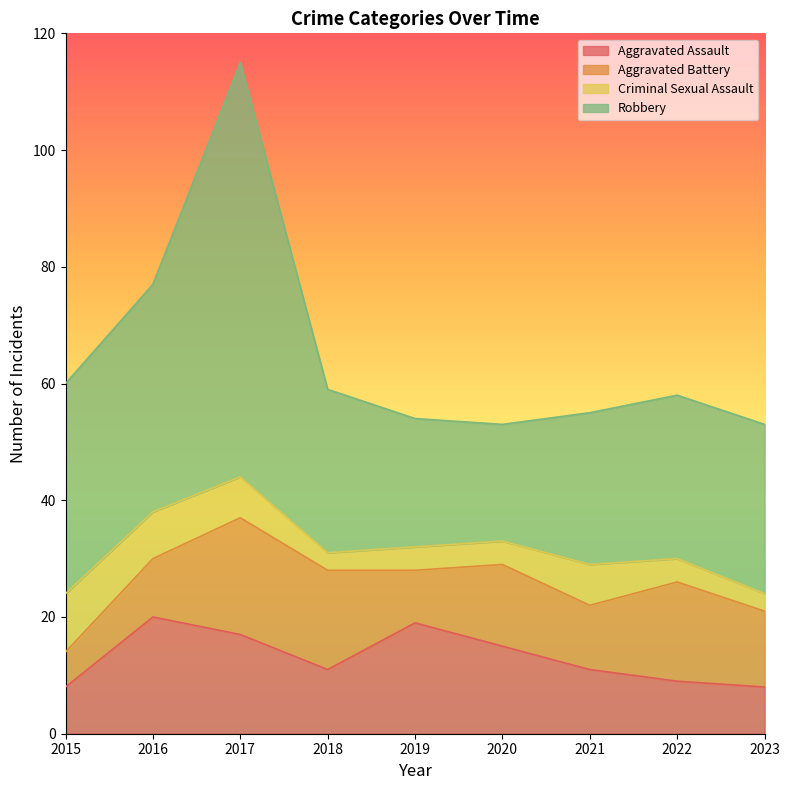

Reading right to left, list all the values displayed in this chart.

Aggravated Assault: 2023=8	2022=9	2021=11	2020=15	2019=19	2018=11	2017=17	2016=20	2015=8
Aggravated Battery: 2023=13	2022=17	2021=11	2020=14	2019=9	2018=17	2017=20	2016=10	2015=6
Criminal Sexual Assault: 2023=3	2022=4	2021=7	2020=4	2019=4	2018=3	2017=7	2016=8	2015=10
Robbery: 2023=29	2022=28	2021=26	2020=20	2019=22	2018=28	2017=71	2016=39	2015=36